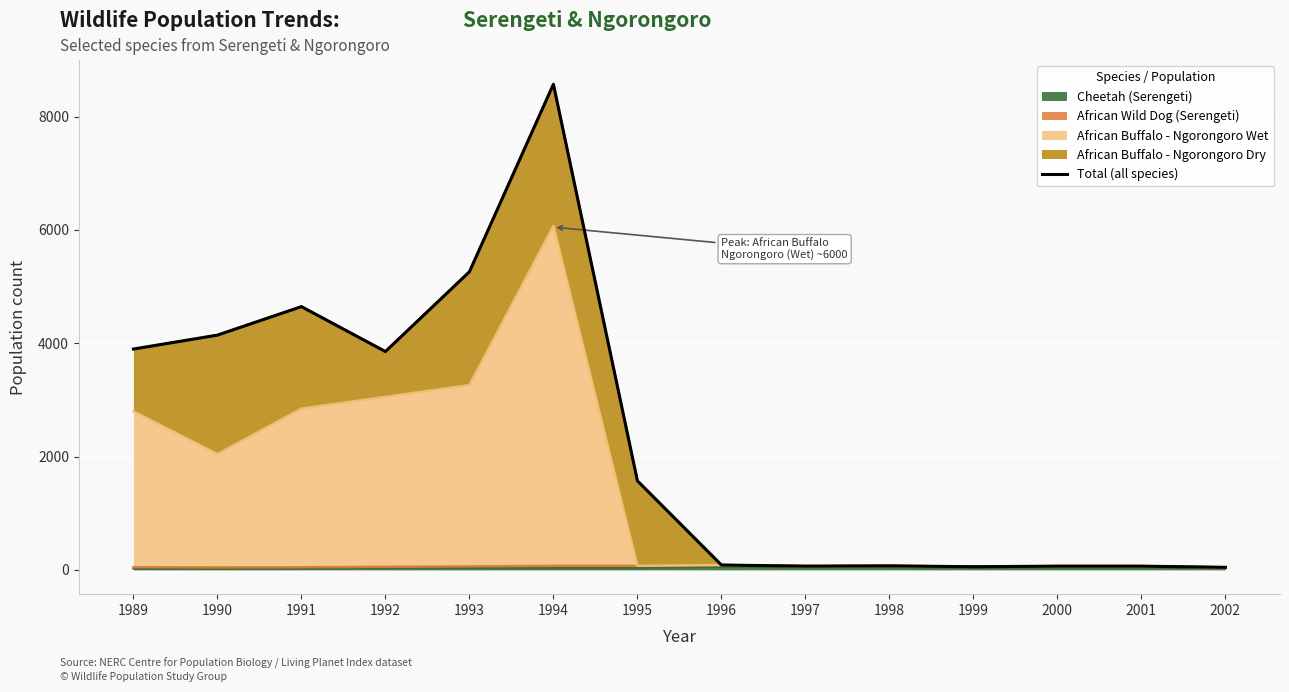

At which label is the value closest to 4308?

1990